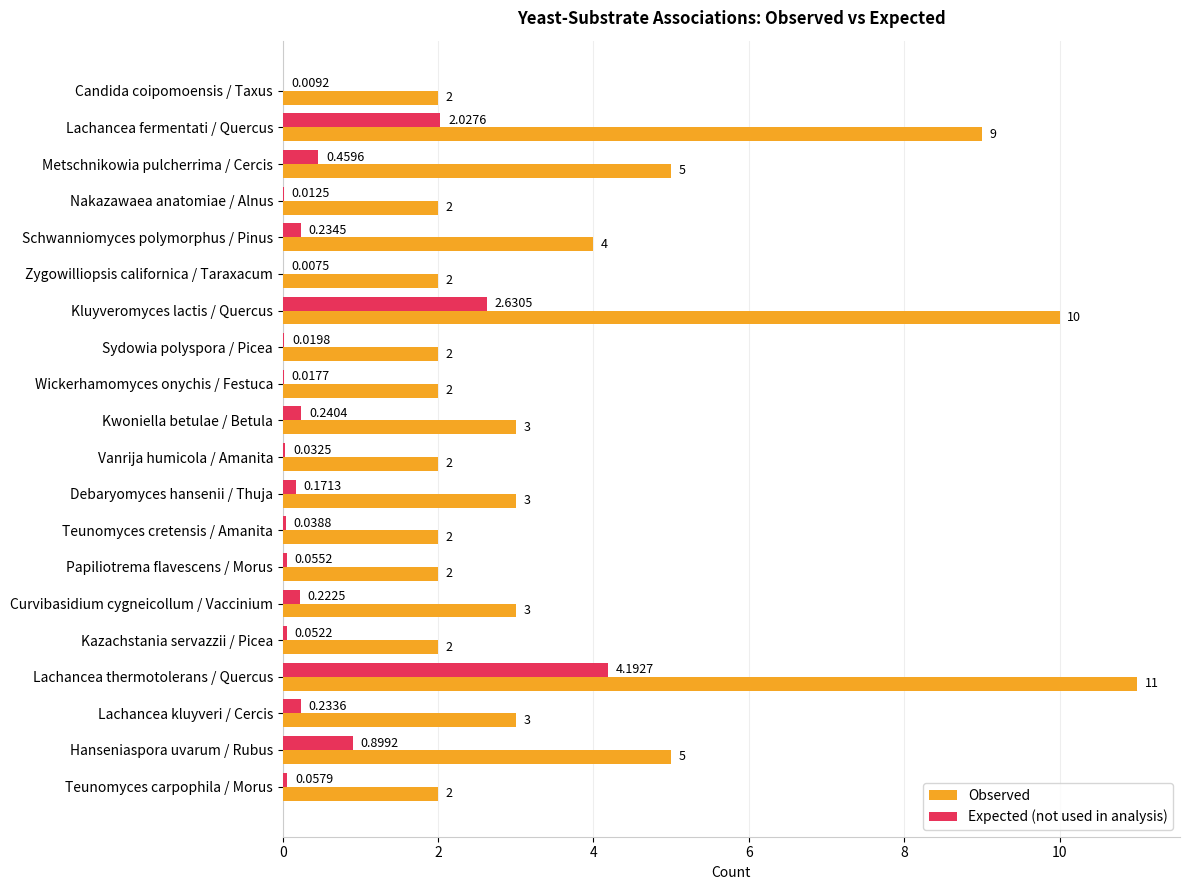

What is the sum of the Observed values at Hanseniaspora uvarum / Rubus and Lachancea thermotolerans / Quercus?

16.0